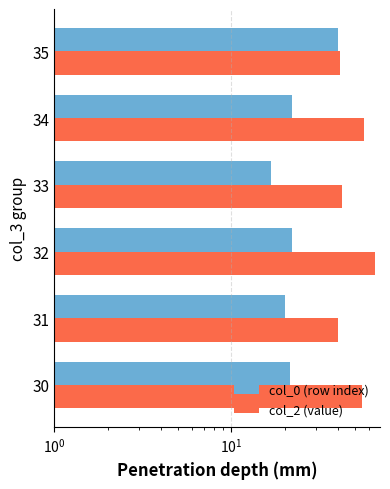

What is the average value of the col_2 (value) series?

49.9